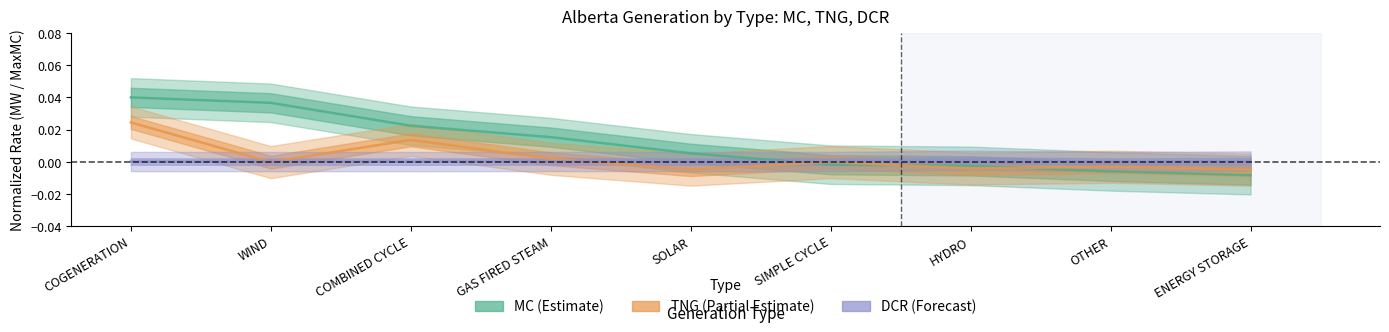

What is the label of the 7th point from the right?

COMBINED CYCLE